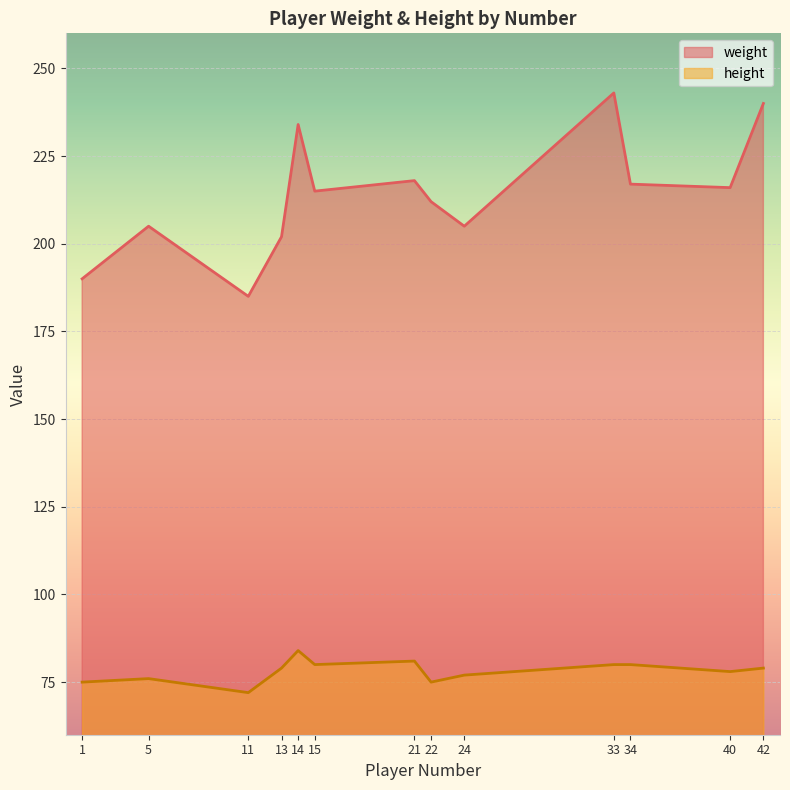

Which series has the largest range (max minus min)?

weight